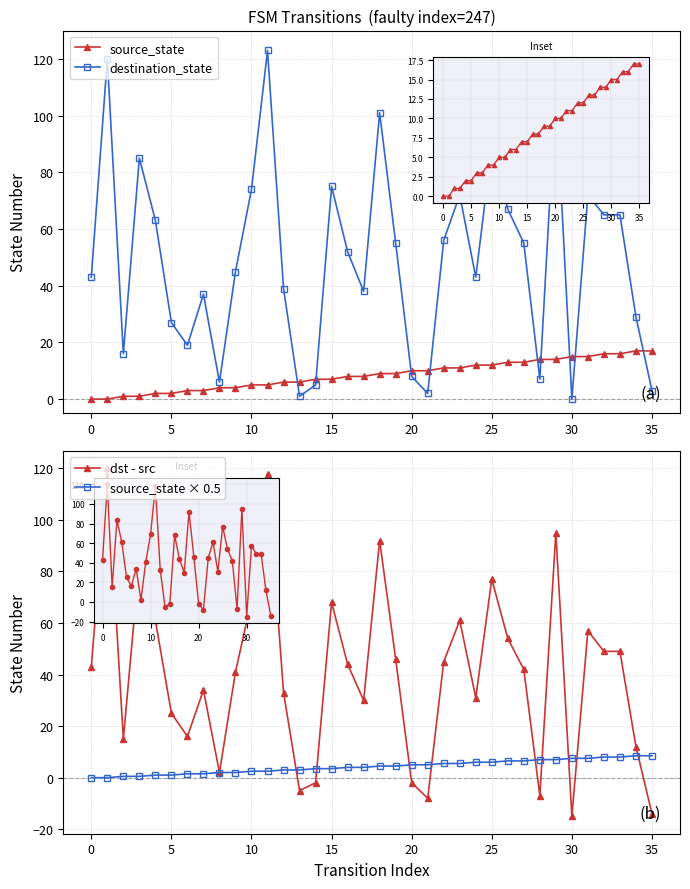

What is the average value of the source_state × 0.5 series?

4.2